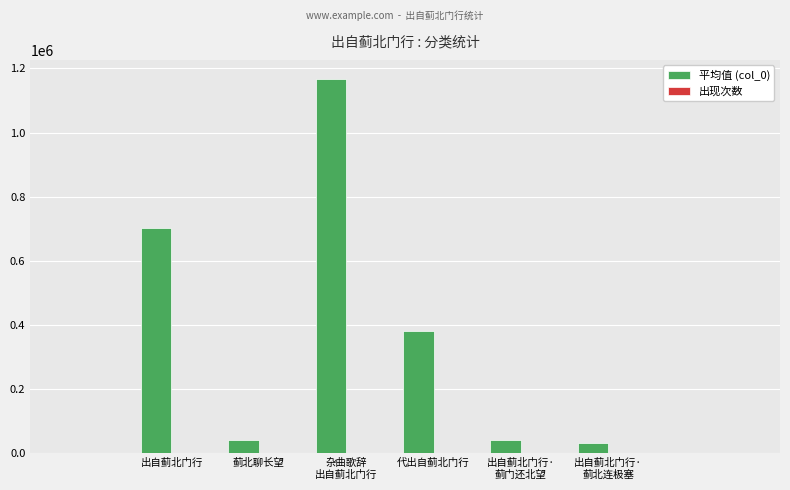

True or false: 出现次数 has a value of 1 at 蓟北聊长望.

False